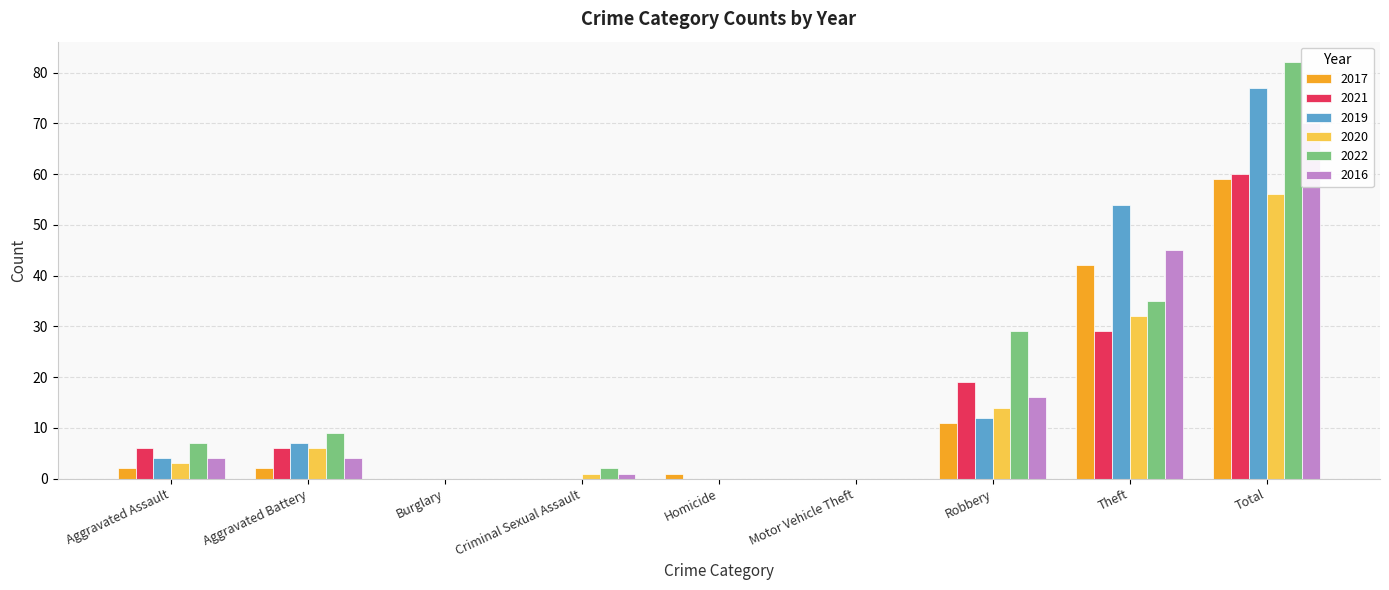

What is the average value of the 2020 series?

12